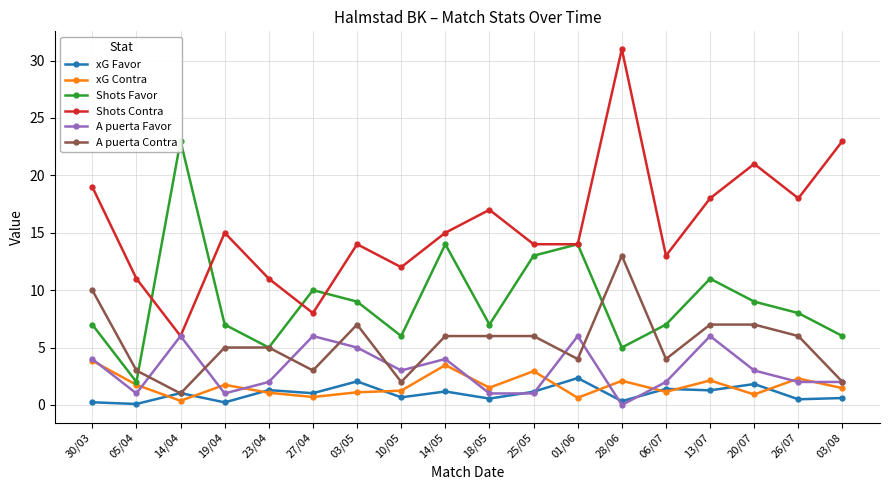

What is the label of the 2nd point from the left?

05/04